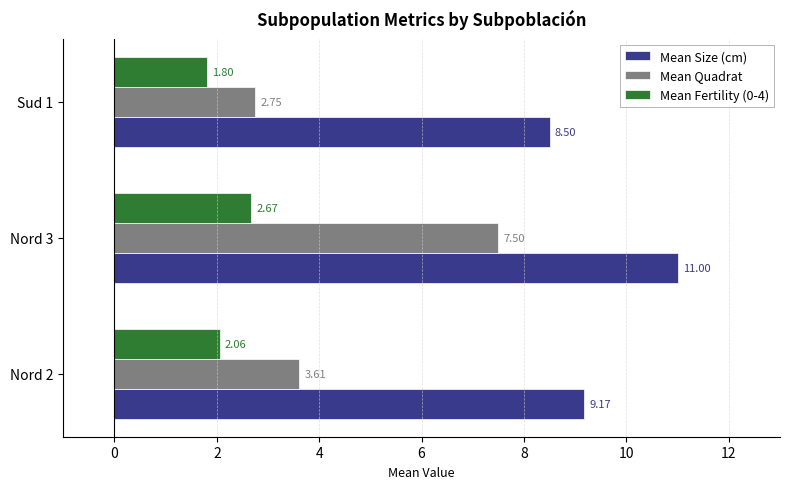

What is the difference between the Mean Fertility (0-4) values at Nord 2 and Nord 3?

0.6